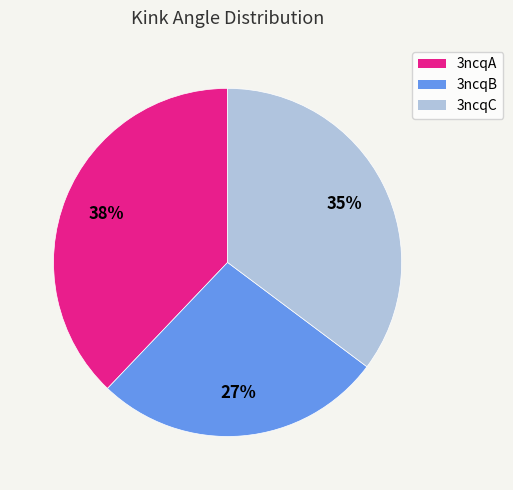

Is there any slice that represents more than half of the pie?

No